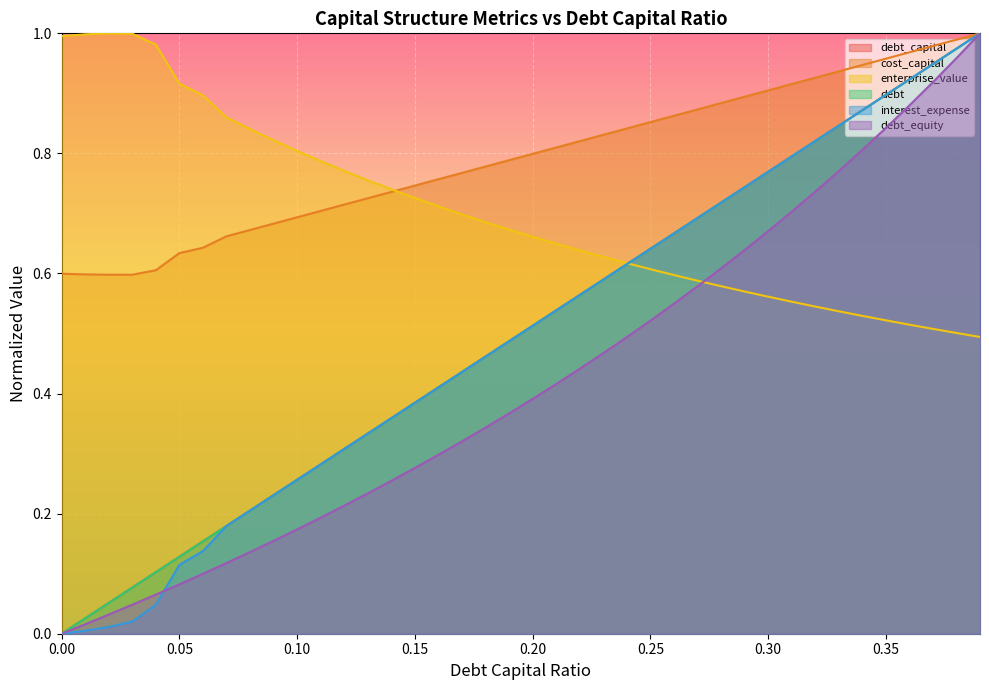

The value of debt_equity at 0.01 is 0.0. True or false?

False